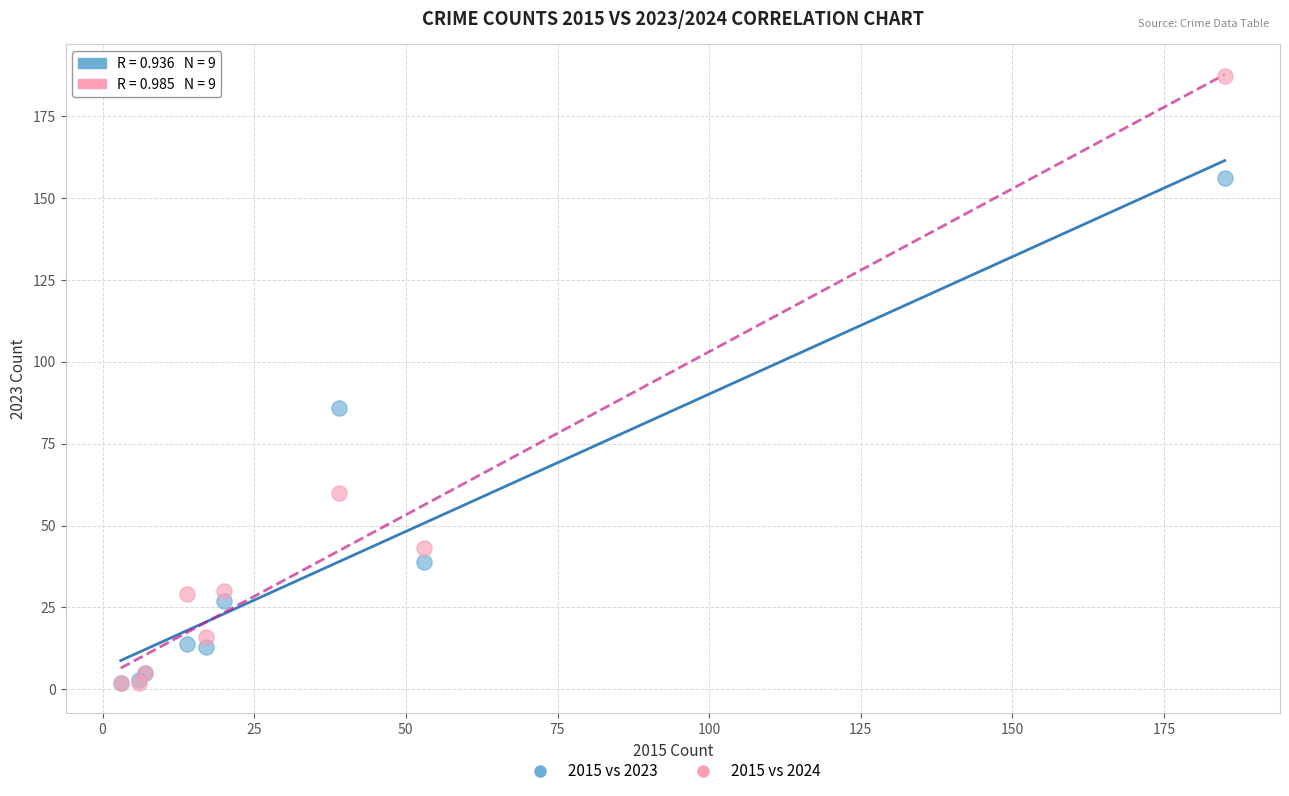

Which series has the widest spread of Y values?

2015 vs 2024